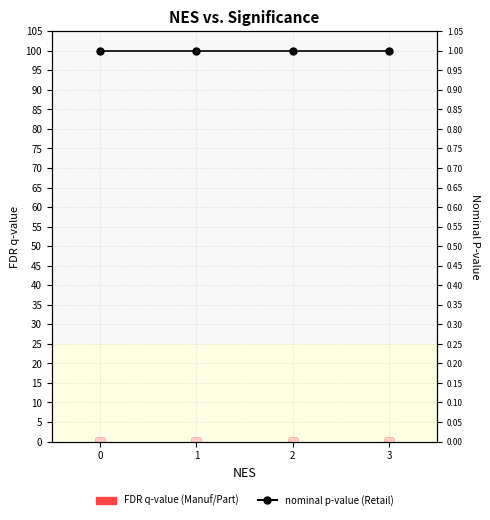

Reading left to right, what are all the values shown in this chart?

Manuf_0001: 0=0	1=0	2=0	3=0
Manuf_0002: 0=0	1=0	2=0	3=0
Part_0001: 0=0	1=0	2=0	3=0
Part_0002: 0=0	1=0	2=0	3=0
Part_0003: 0=0	1=0	2=0	3=0
Retail_0001: 0=1	1=1	2=1	3=1